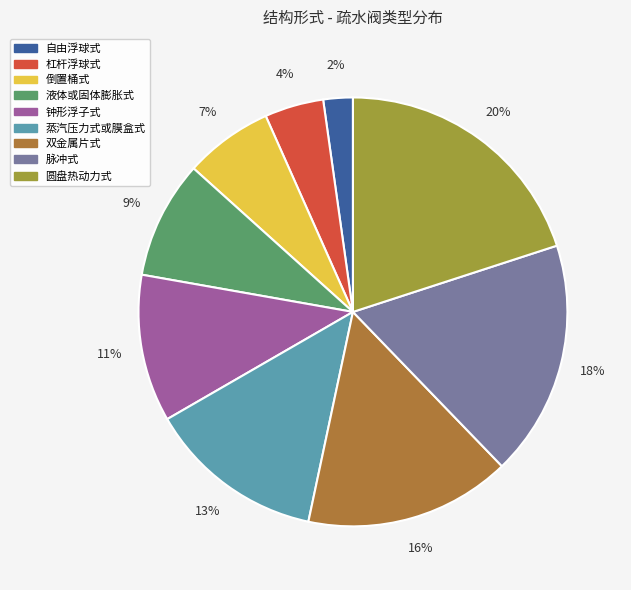

To the nearest percent, what is the difference between the 蒸汽压力式或膜盒式 and 自由浮球式 slice percentages?

11%